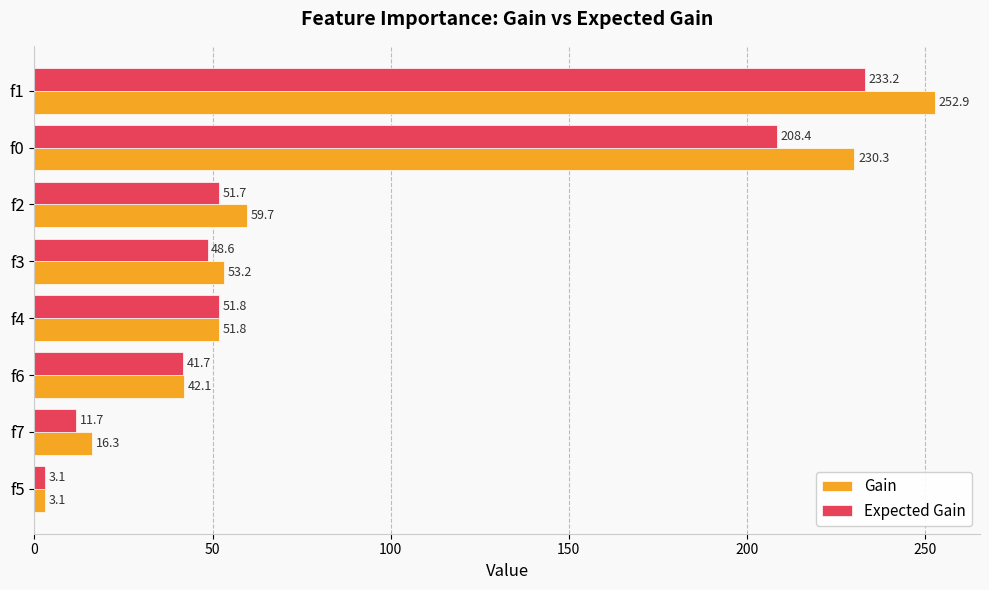

How many values in the Expected Gain series exceed 51?

4